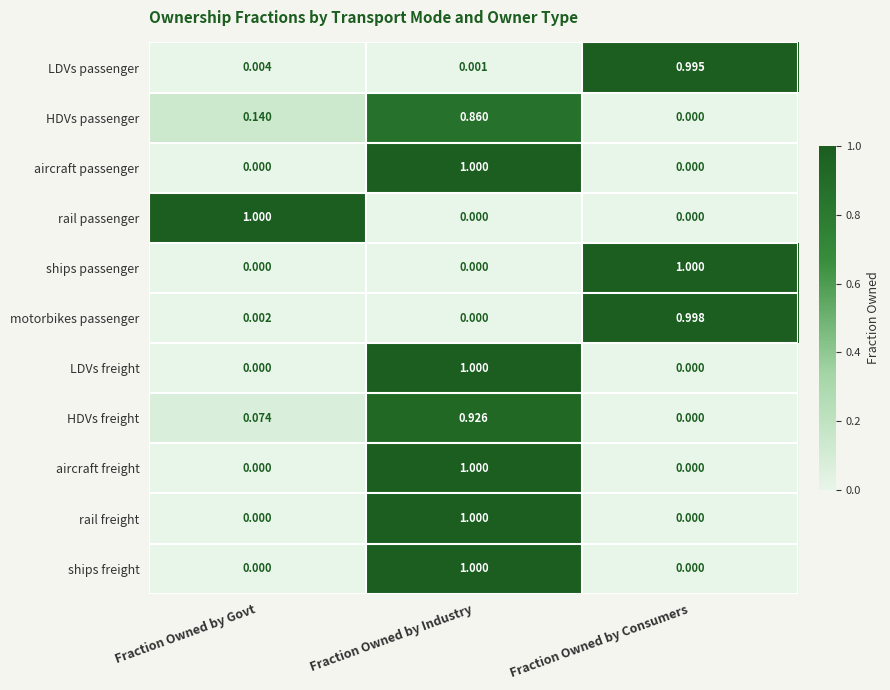

Is the value of ships freight at Fraction Owned by Consumers greater than the value of rail passenger at Fraction Owned by Govt?

No